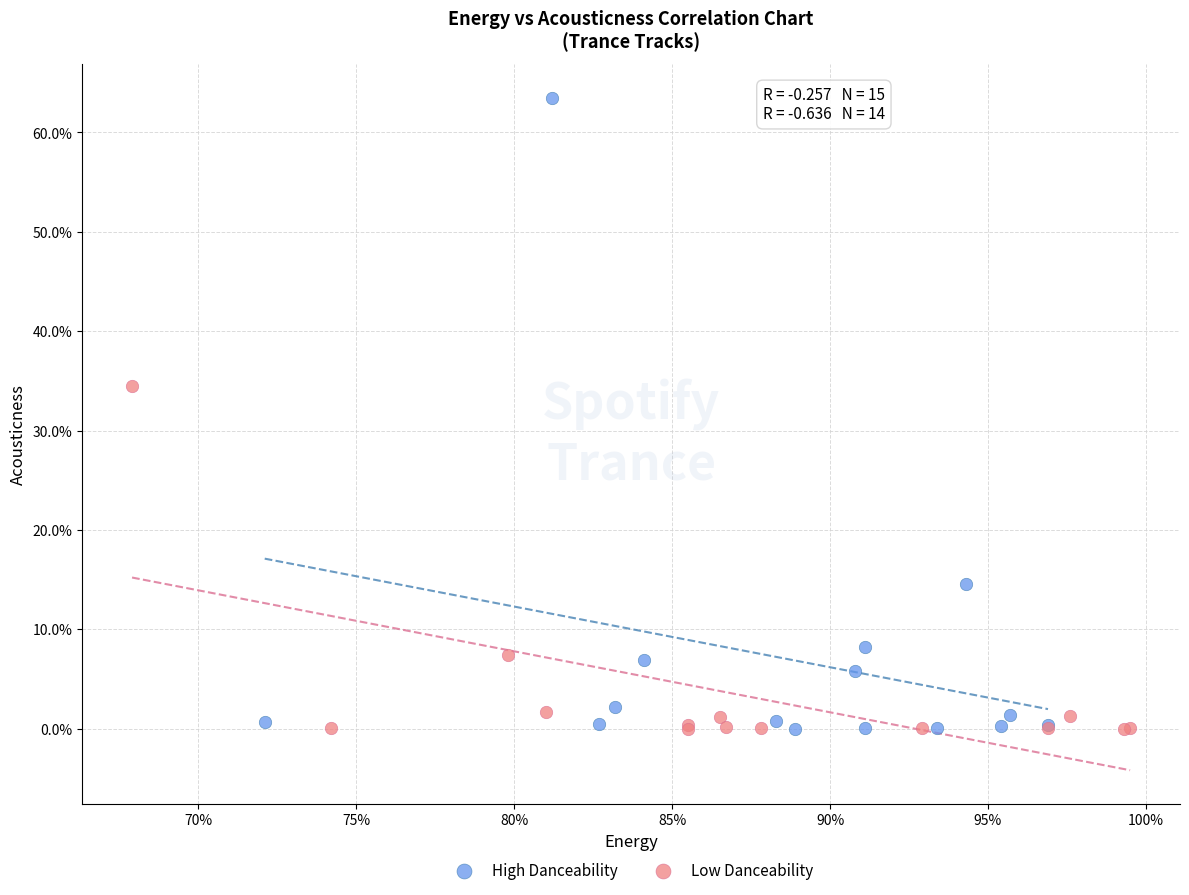

What are all the series names shown in the legend?

High Danceability, Low Danceability